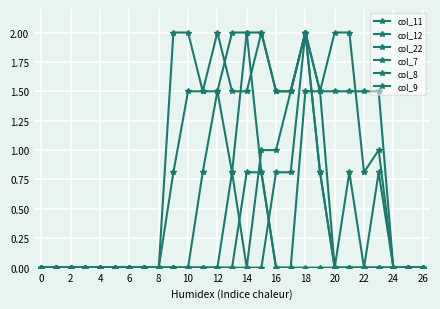

True or false: col_7 and col_9 intersect in this chart.

False